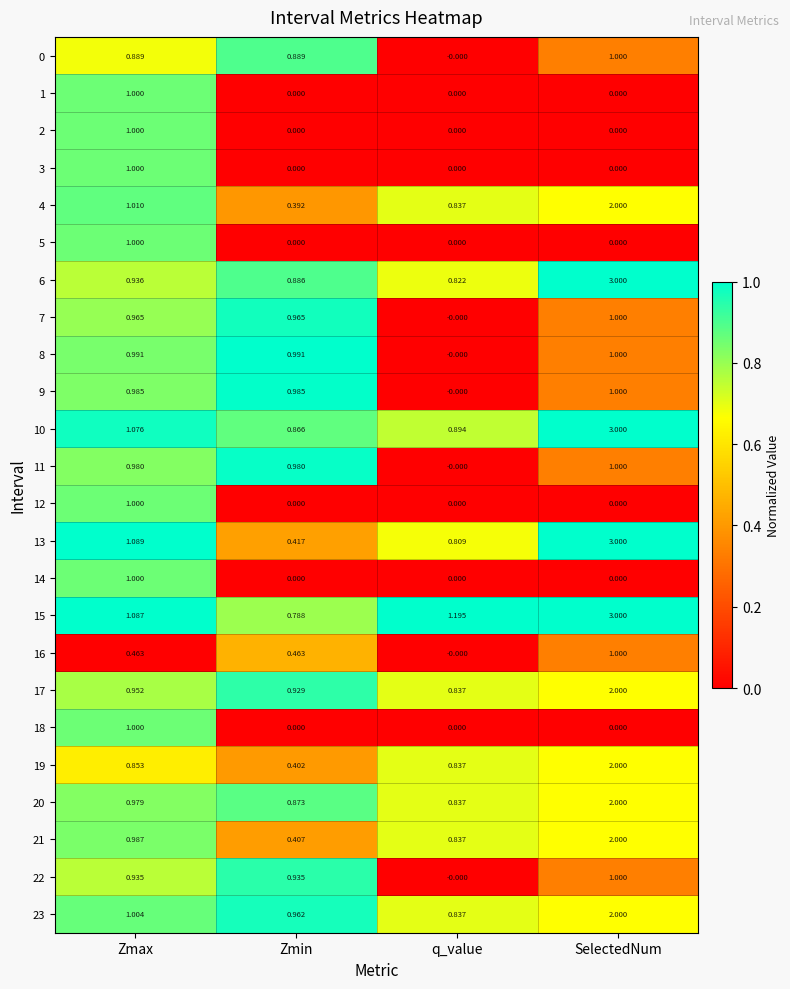

Rank the categories by 6 value from lowest to highest.

q_value, Zmin, Zmax, SelectedNum